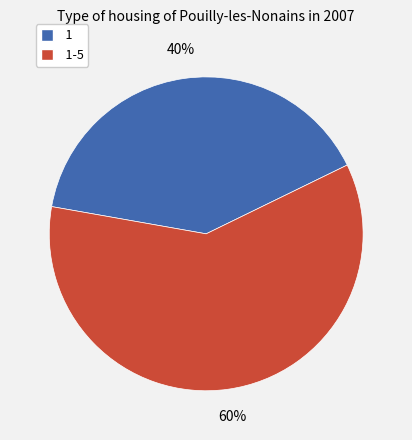

Which category has the biggest portion of the pie?

1-5